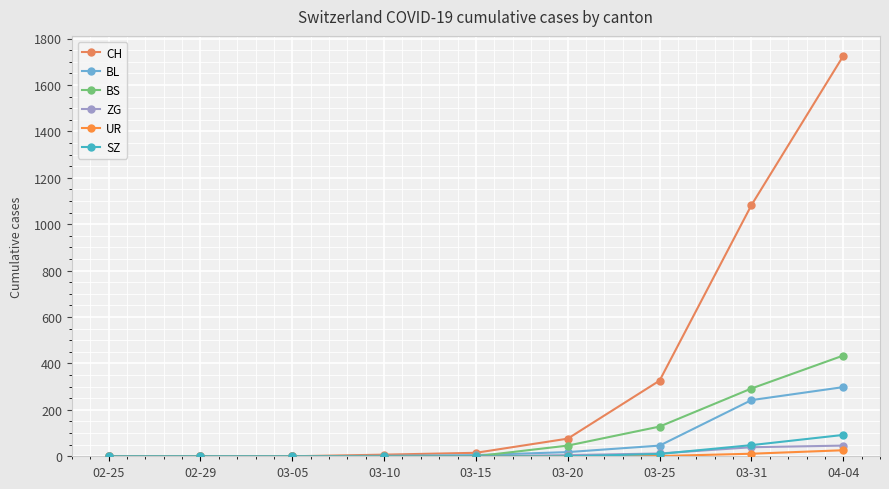

Which series has the largest total across all categories?

CH